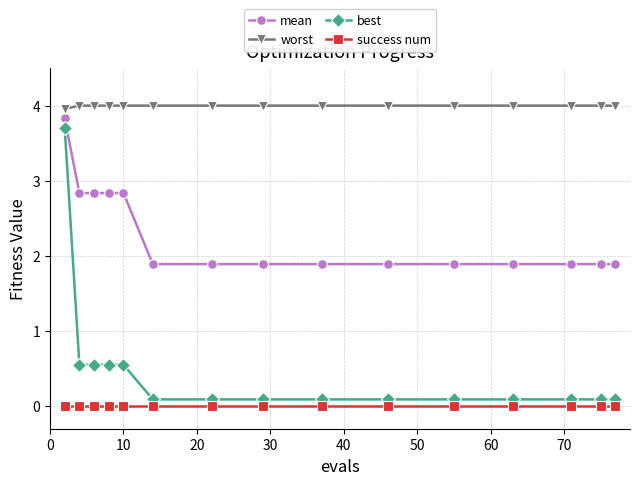

Count the number of categories in the chart.

15